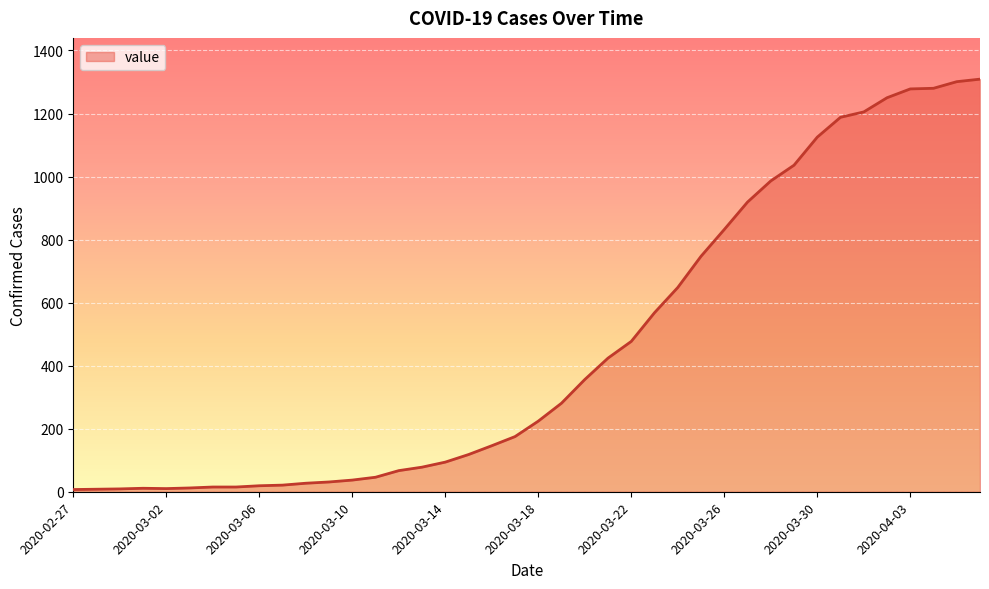

What is the greatest value displayed?

1309